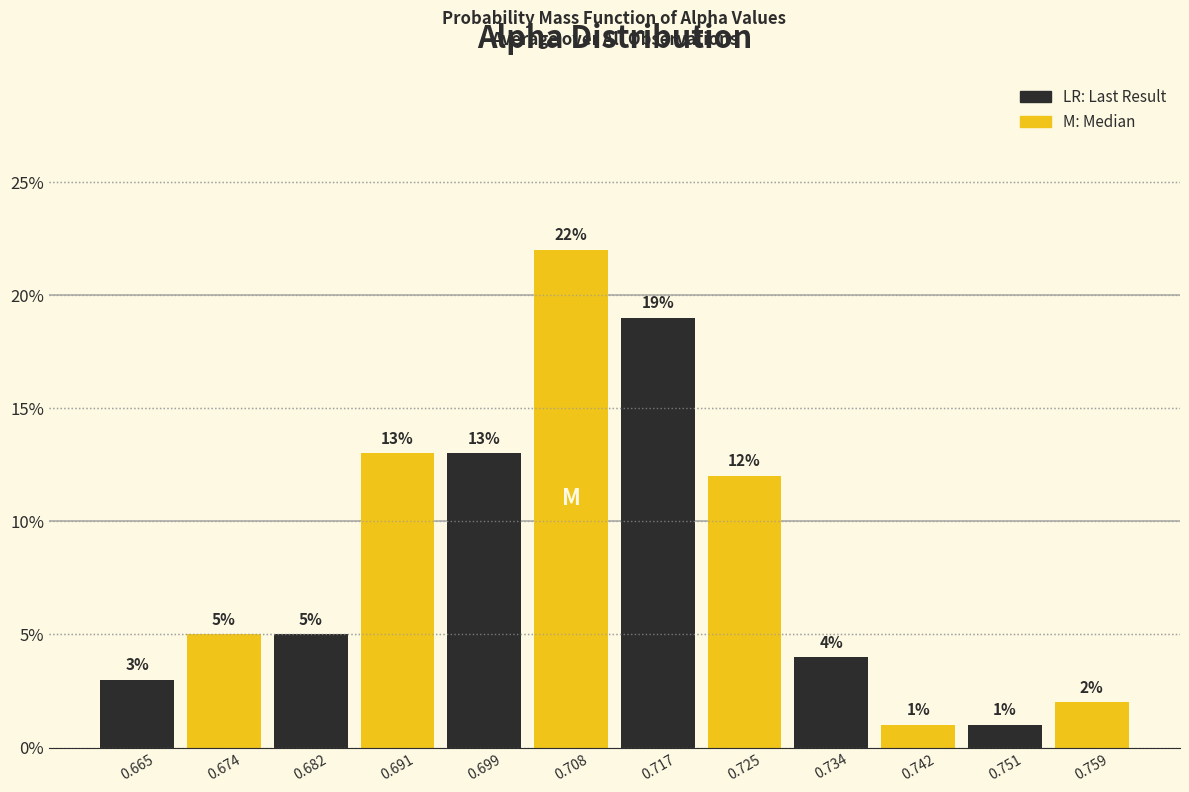

Reading left to right, transcribe this chart: for each bar, give the range it covers on the x-axis and its height. The bar edges are not printed on the chart, so give them approximately, as read against the axis.

0.661 to 0.670: 3
0.670 to 0.678: 5
0.678 to 0.687: 5
0.687 to 0.695: 13
0.695 to 0.704: 13
0.704 to 0.712: 22
0.712 to 0.721: 19
0.721 to 0.729: 12
0.729 to 0.738: 4
0.738 to 0.746: 1
0.746 to 0.755: 1
0.755 to 0.763: 2